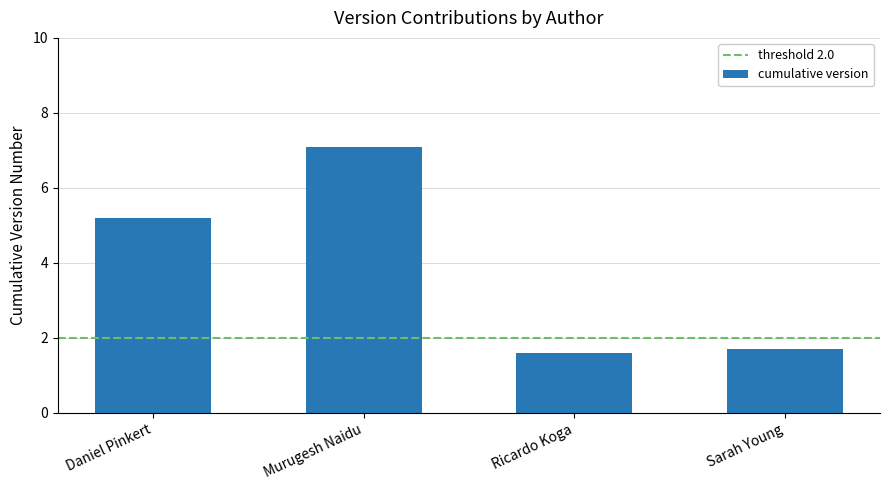

What is the value of the 2nd bar from the left?

7.1